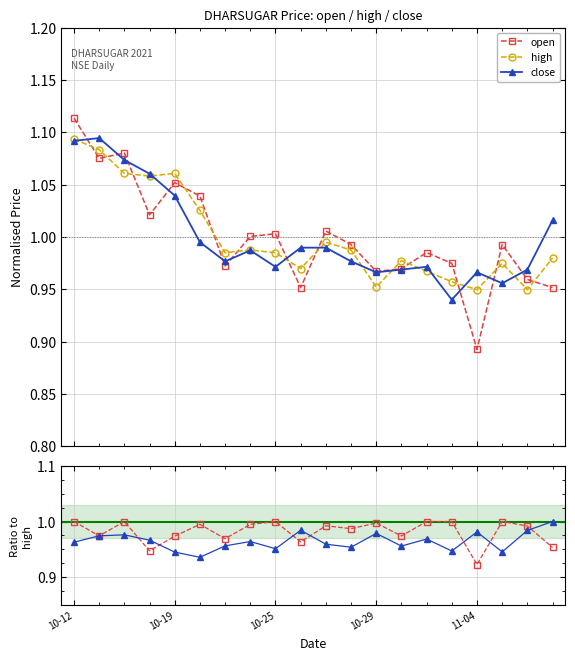

Which series has the largest total across all categories?

high